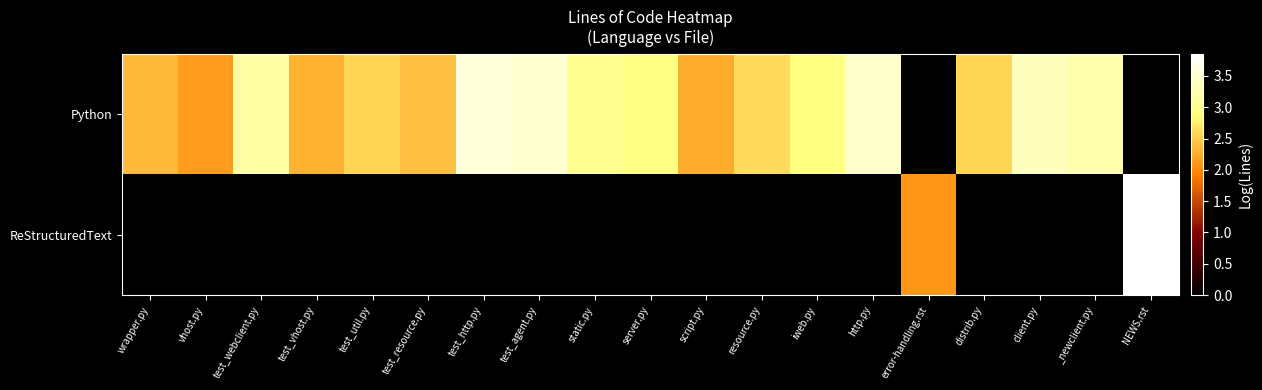

At test_vhost.py, list the series in order from largest to smallest.

Python, ReStructuredText